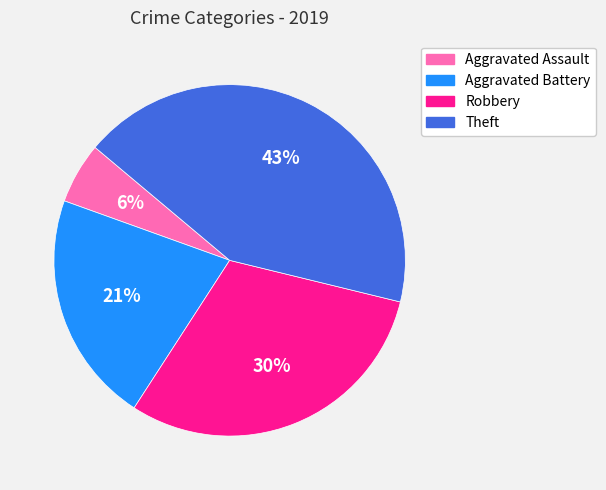

To the nearest percent, what percentage of the pie is Aggravated Assault?

6%